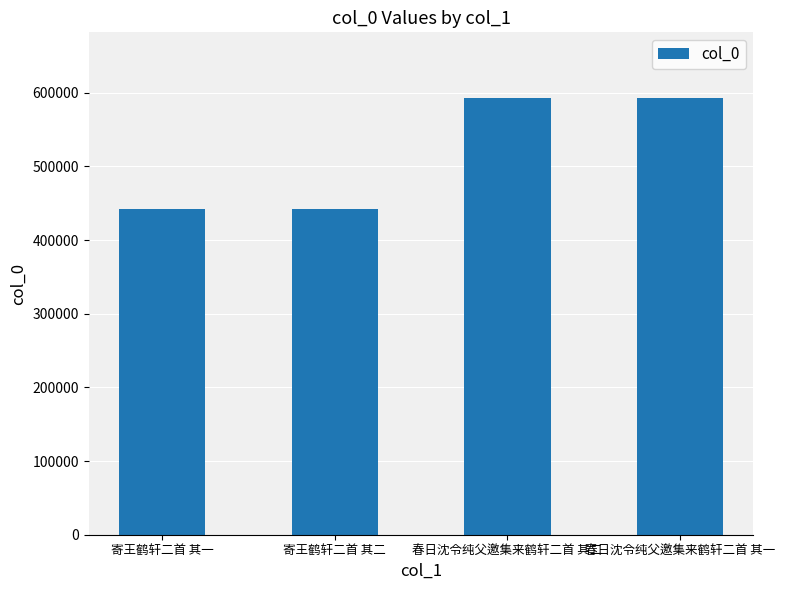

What is the maximum value shown in the chart?

593036